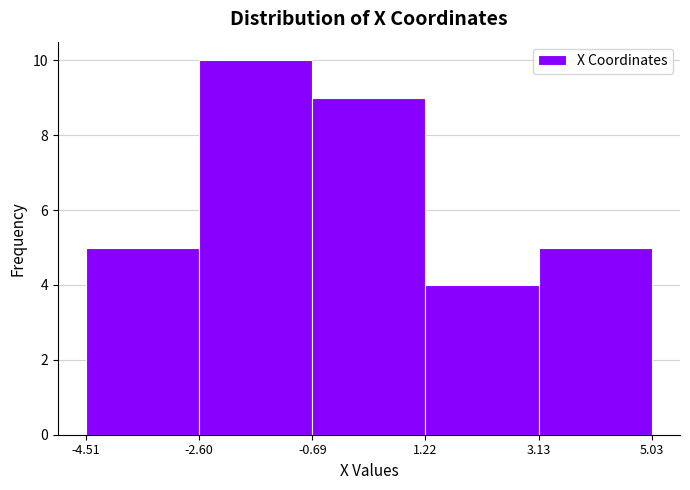

Which range on the x-axis has the tallest bar?

-2.60 to -0.69